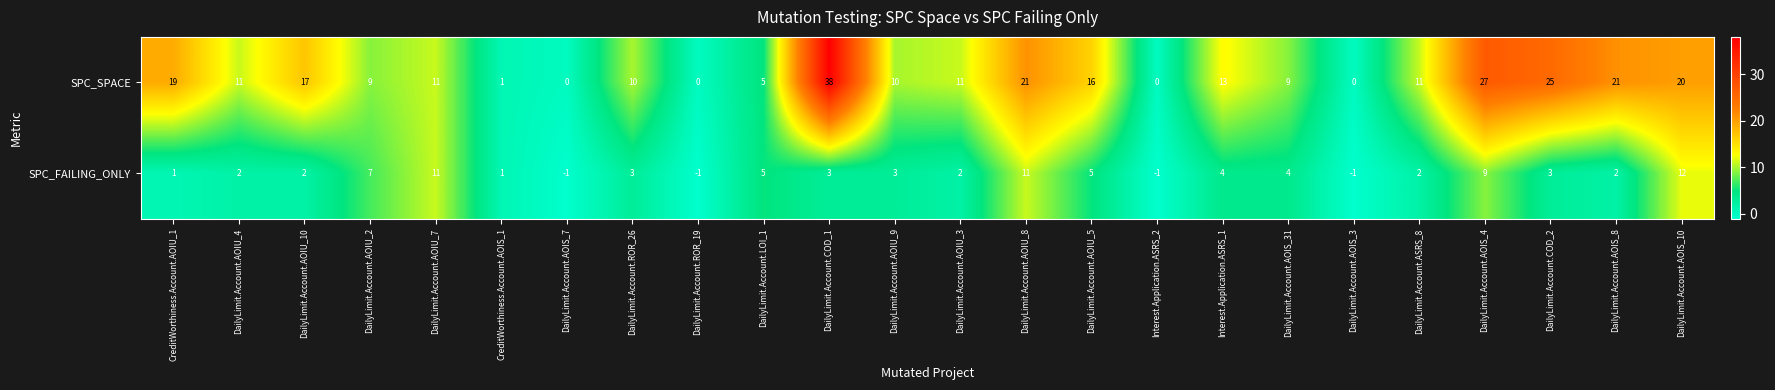

Count the number of categories in the chart.

24